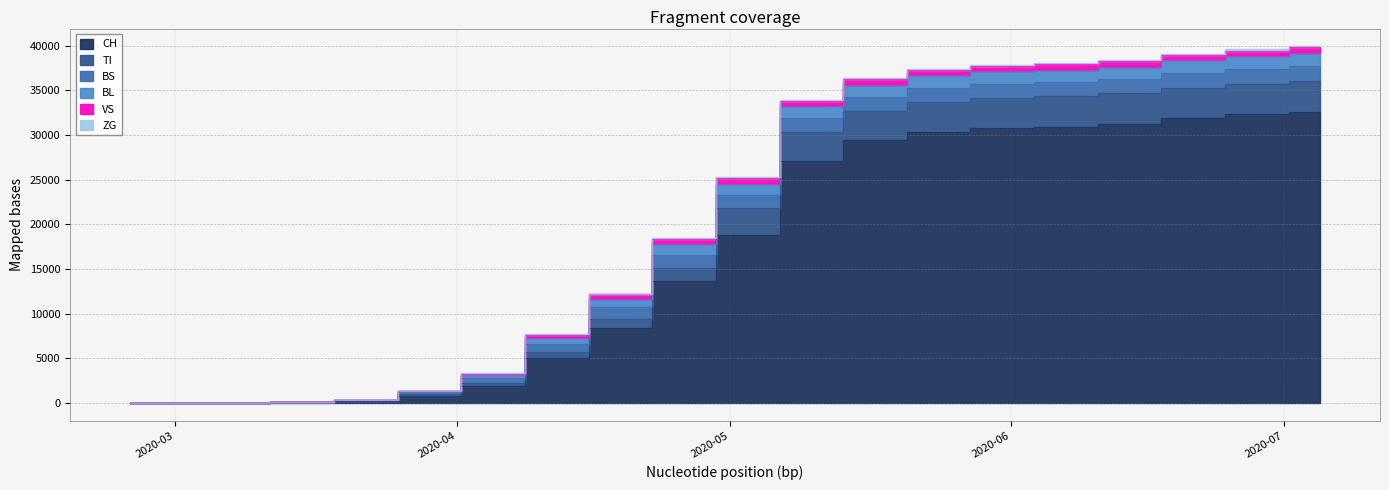

Does the chart have visible grid lines?

Yes